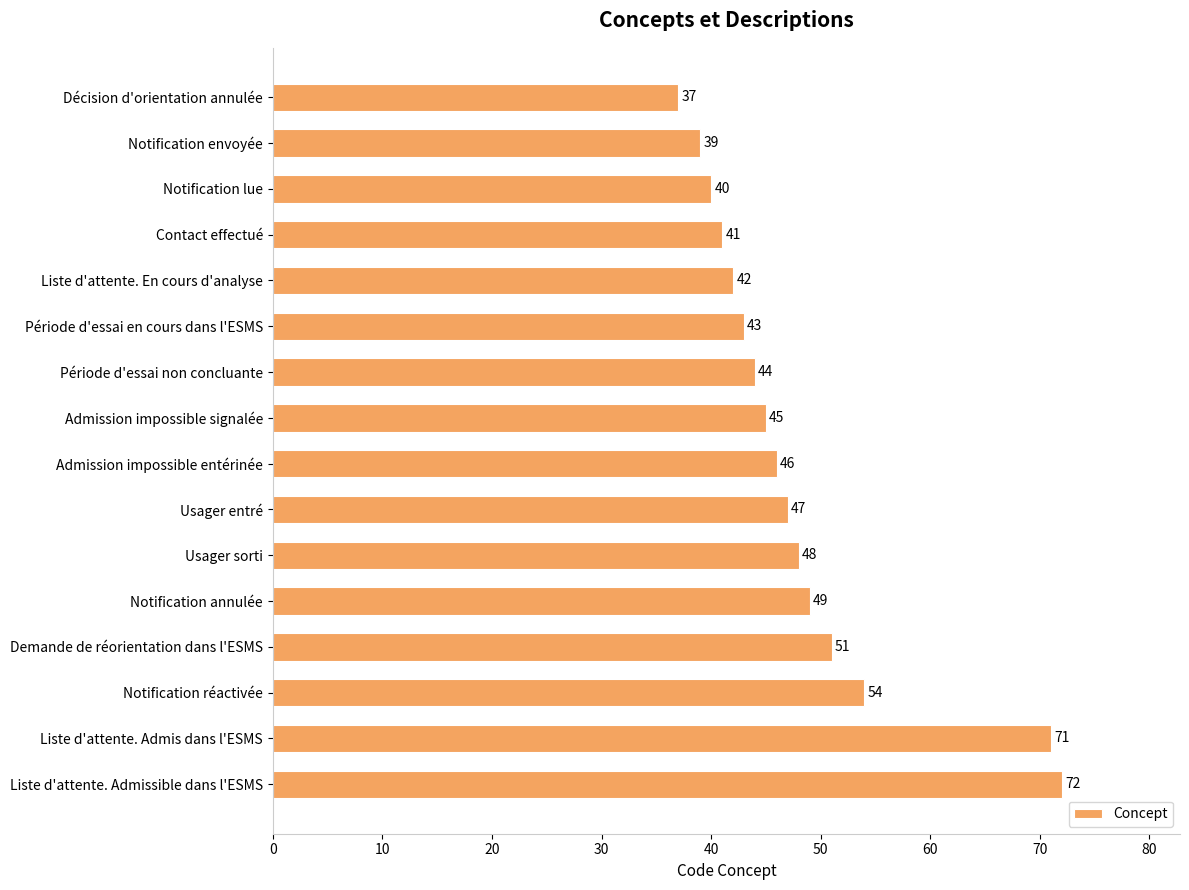

List the labels in order of value, smallest first.

Décision d'orientation annulée, Notification envoyée, Notification lue, Contact effectué, Liste d'attente. En cours d'analyse, Période d'essai en cours dans l'ESMS, Période d'essai non concluante, Admission impossible signalée, Admission impossible entérinée, Usager entré, Usager sorti, Notification annulée, Demande de réorientation dans l'ESMS, Notification réactivée, Liste d'attente. Admis dans l'ESMS, Liste d'attente. Admissible dans l'ESMS